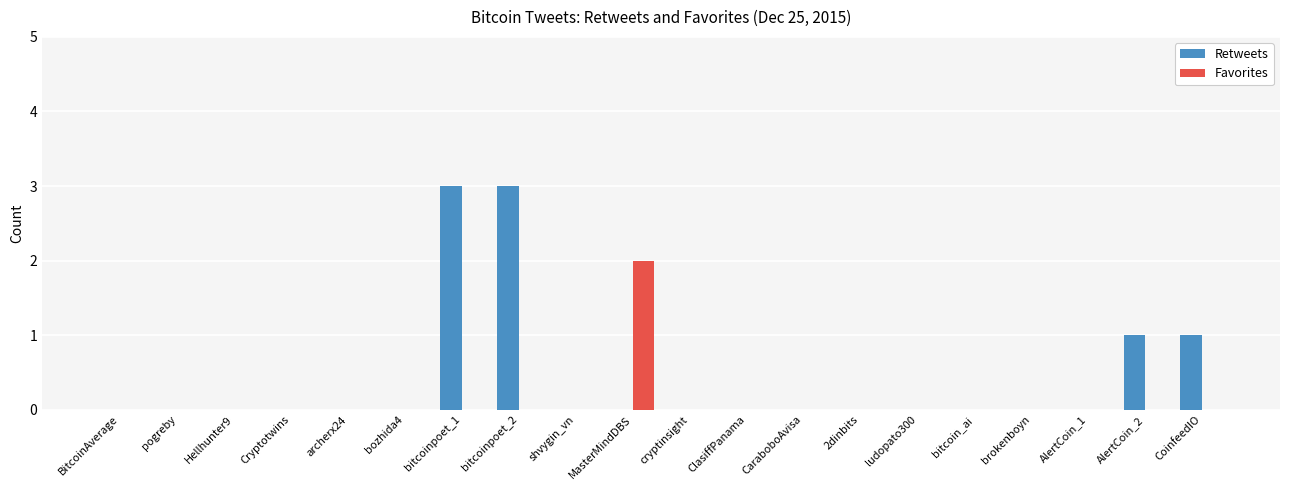

True or false: Favorites has a value of 1 at ludopato300.

False